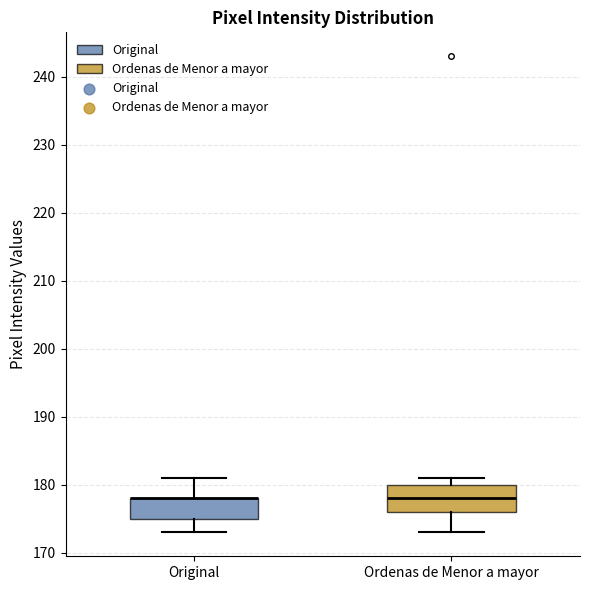

Where is the lower edge of the box for Ordenas de Menor a mayor on the y-axis? The values are not printed on the chart, so give them approximately, as read against the axis.

176